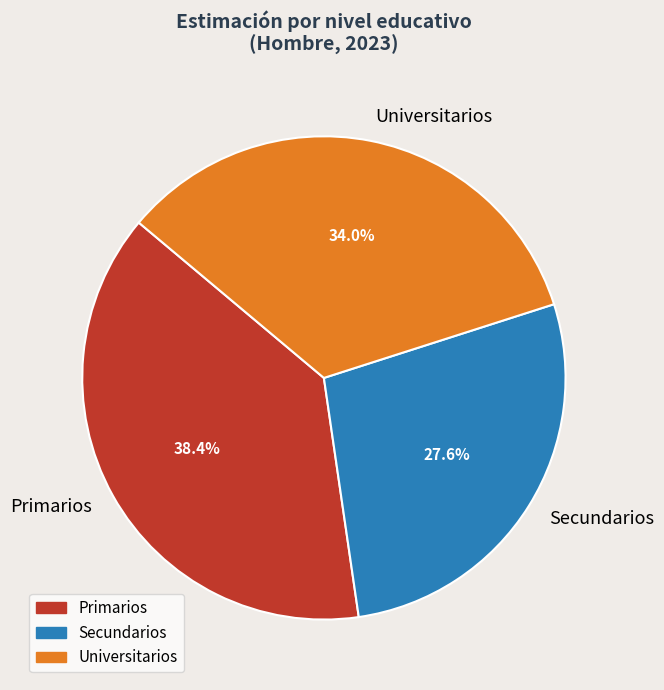

Is it true that Universitarios is 46% of the pie?

False